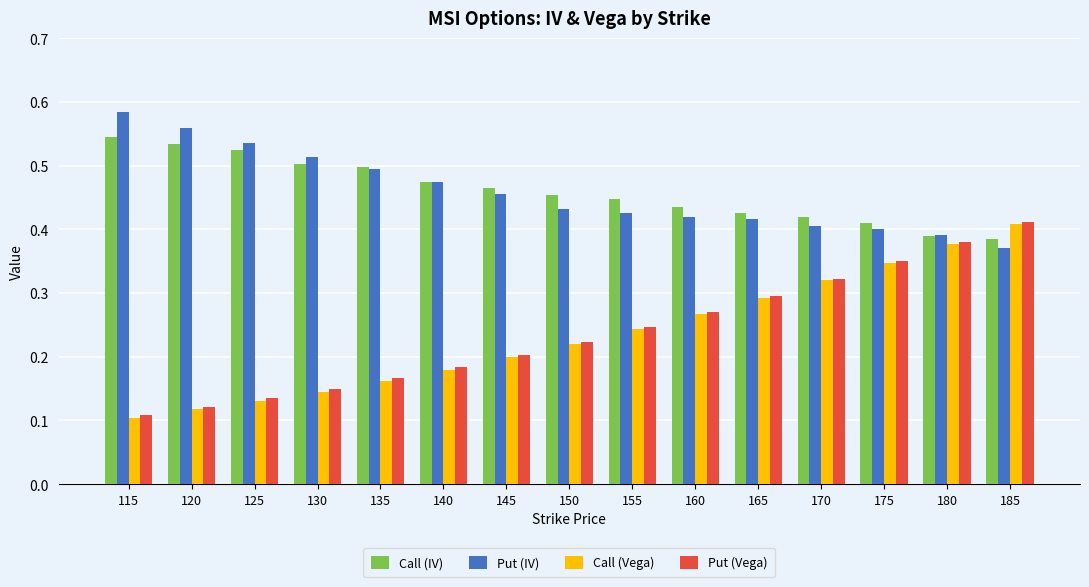

The value of Put (IV) at 135 is 0.5. True or false?

True